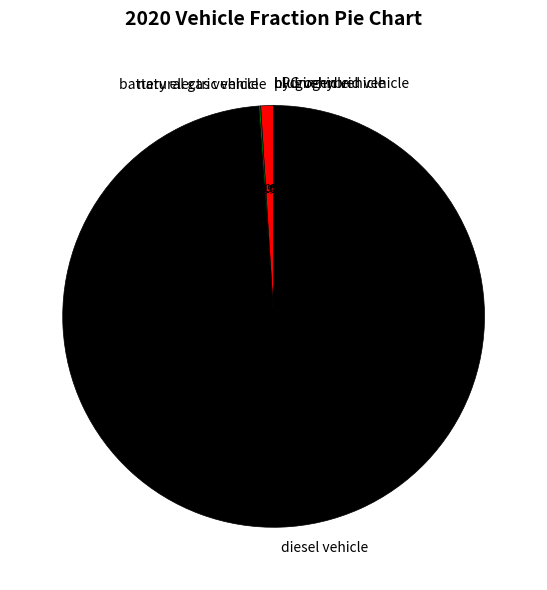

Do battery electric vehicle and diesel vehicle together represent more than half of the pie?

Yes